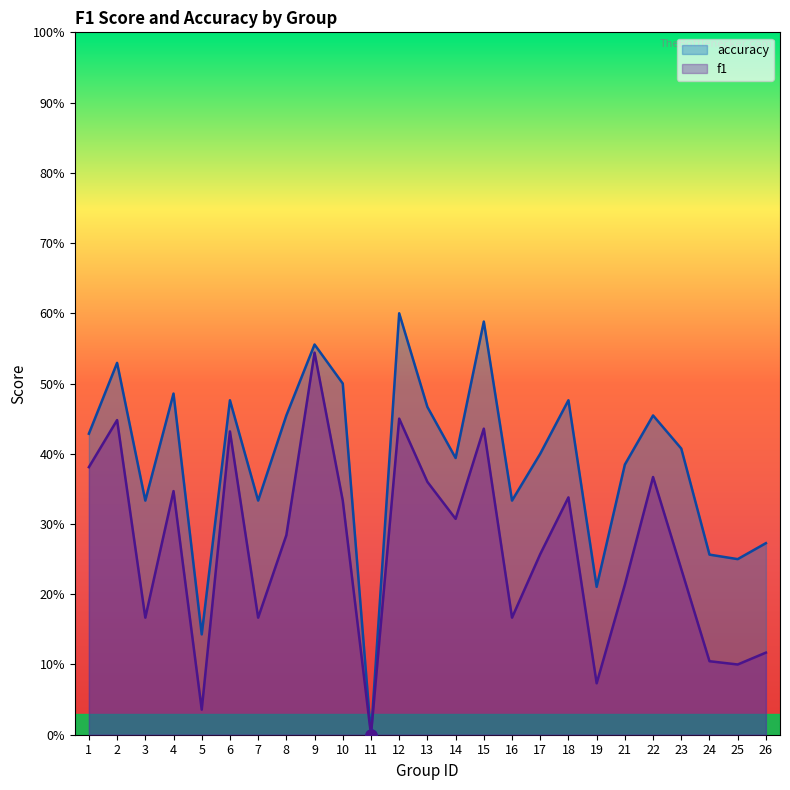

How many positive values does the accuracy series have?

24